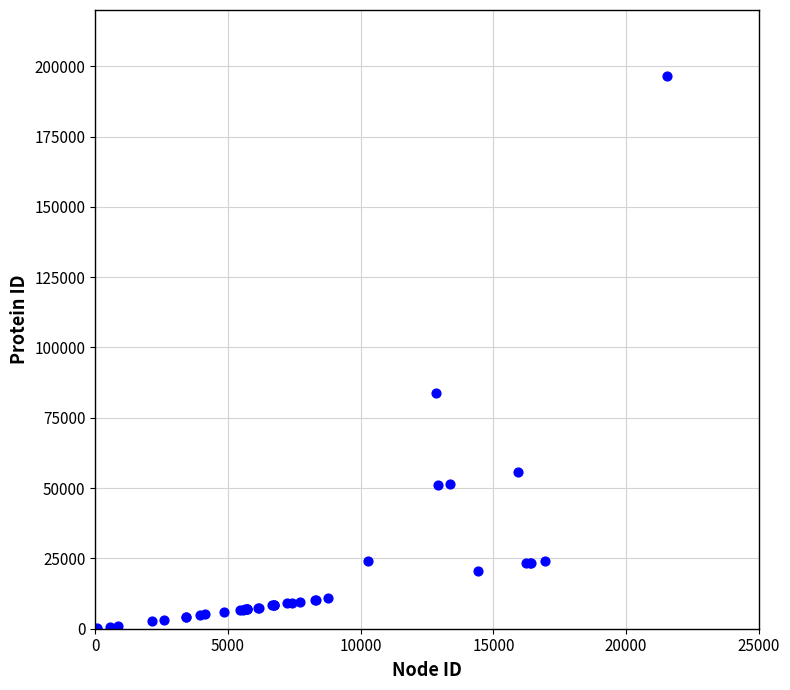

What Y value in the scatter plot is closest to 98294?

83737